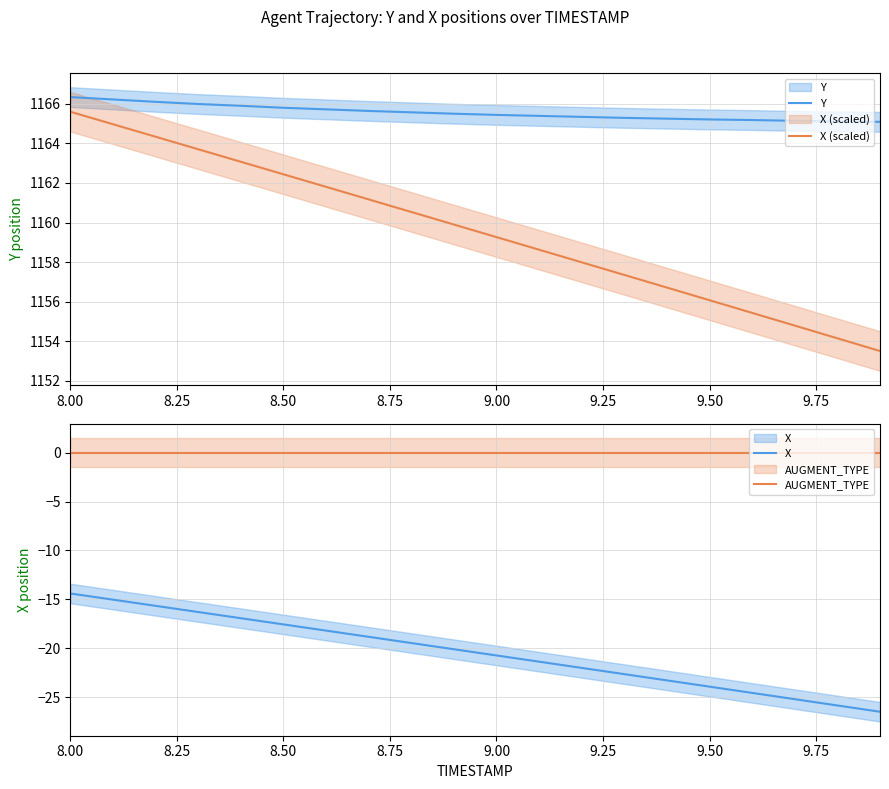

What is the difference between the maximum and minimum values in the Y series?

1.2